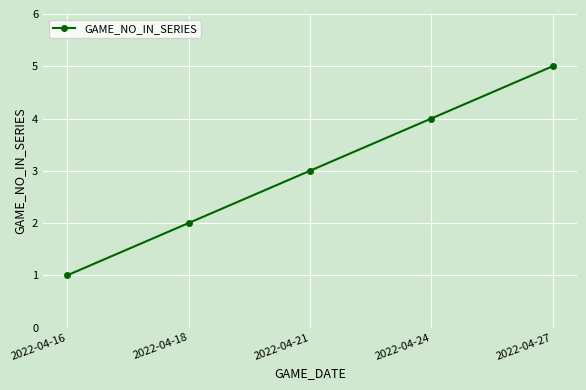

Count the values in the range 2 to 4.

3